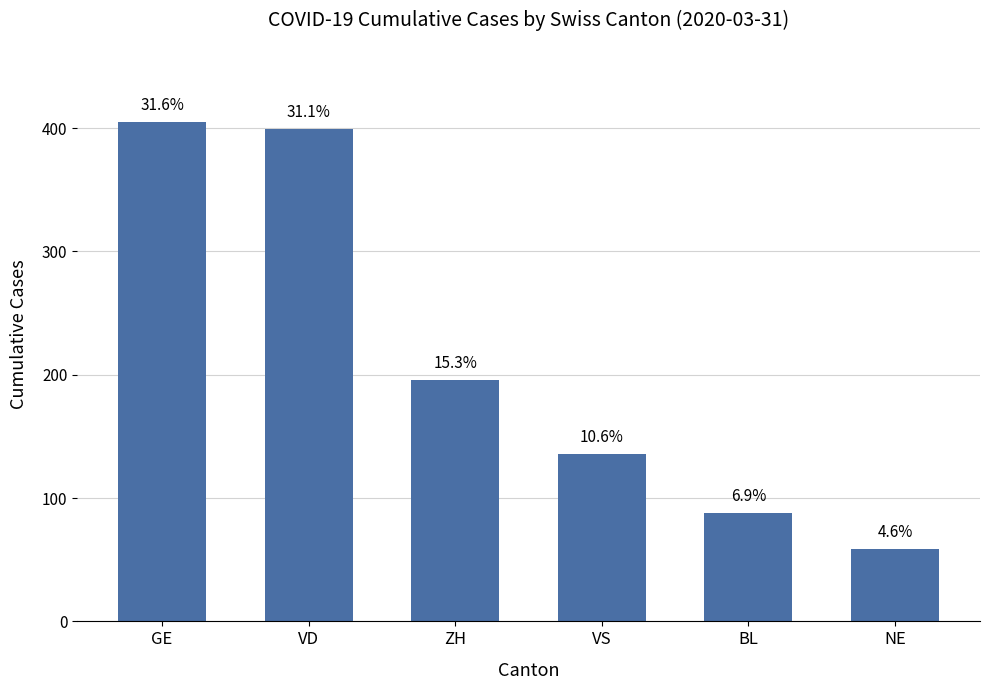

What is the label of the 1st bar from the right?

NE